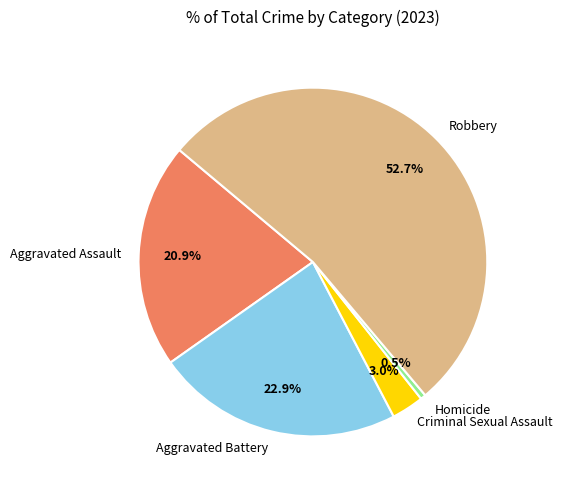

Rank the categories by value from lowest to highest.

Homicide, Criminal Sexual Assault, Aggravated Assault, Aggravated Battery, Robbery